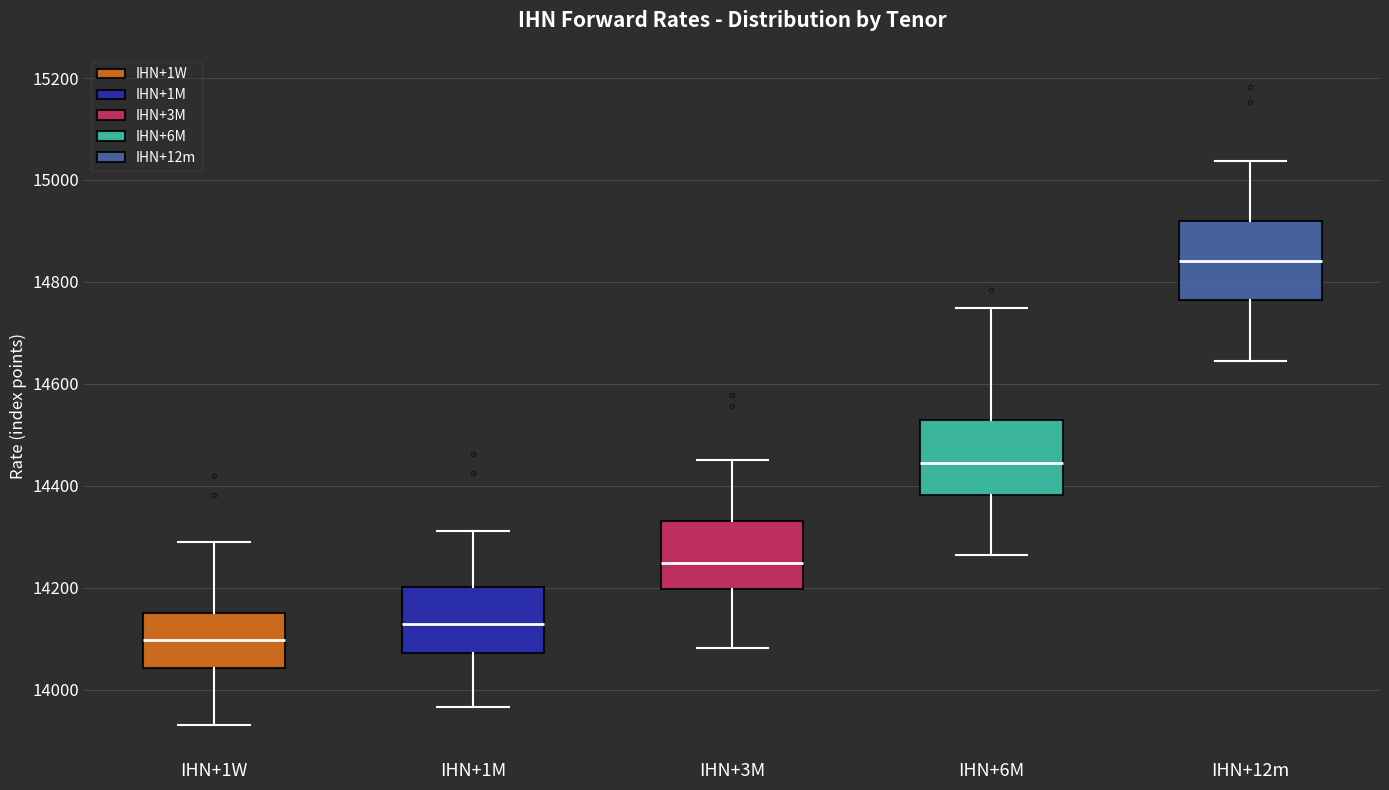

Reading left to right, transcribe this box plot: for each box, give where its median line is, the range the box spans, and where its two whiskers end, as read against the y-axis. The values are not printed on the chart, so give them approximately, as read against the axis.

IHN+1W: median 14100, box 14040 to 14160, whiskers 13940 to 14300
IHN+1M: median 14120, box 14080 to 14200, whiskers 13960 to 14320
IHN+3M: median 14240, box 14200 to 14340, whiskers 14080 to 14460
IHN+6M: median 14440, box 14380 to 14520, whiskers 14260 to 14740
IHN+12m: median 14840, box 14760 to 14920, whiskers 14640 to 15040